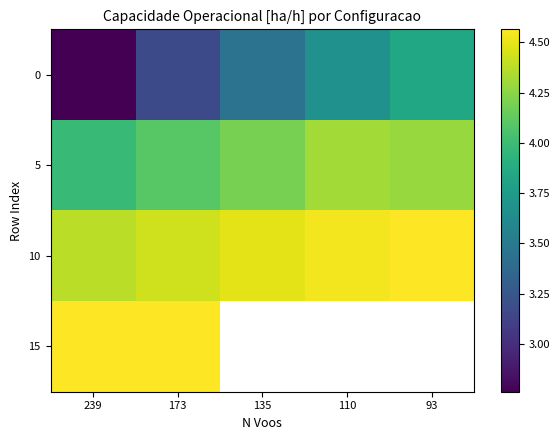

List the series in order of their peak value, highest first.

15, 10, 5, 0